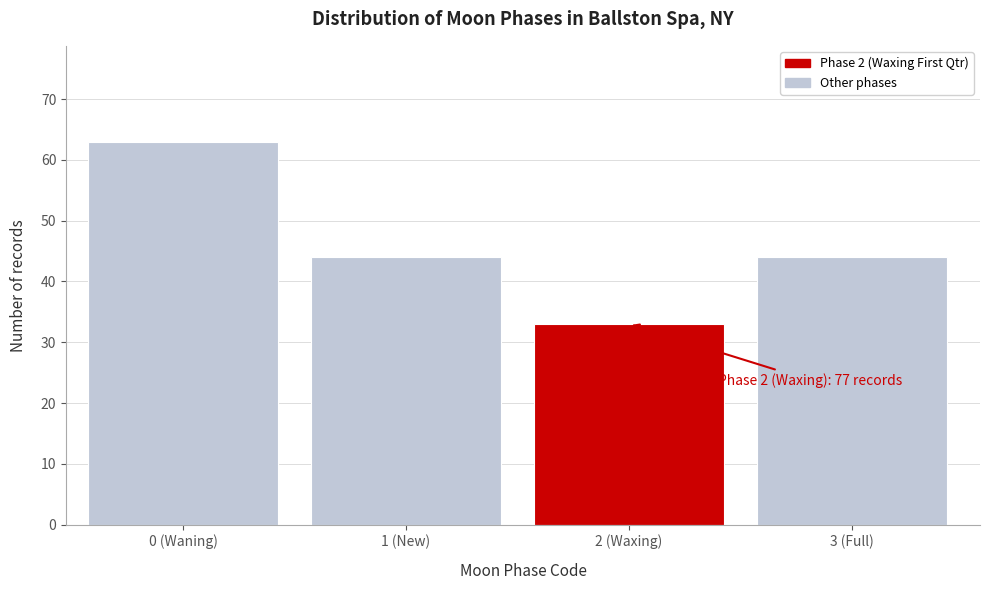

Reading left to right, extract all data points from this chart.

63	44	33	44